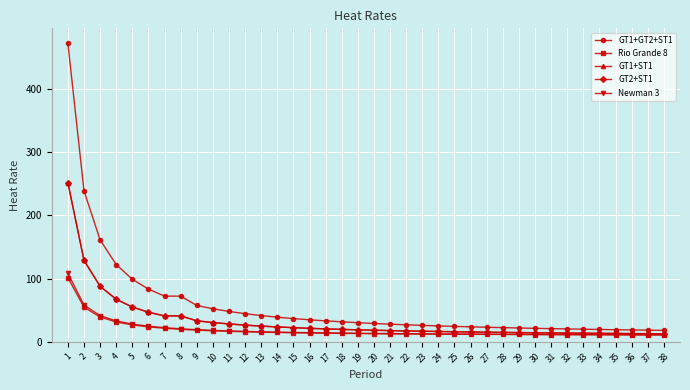

Which has a higher value, 2 or 27?

2